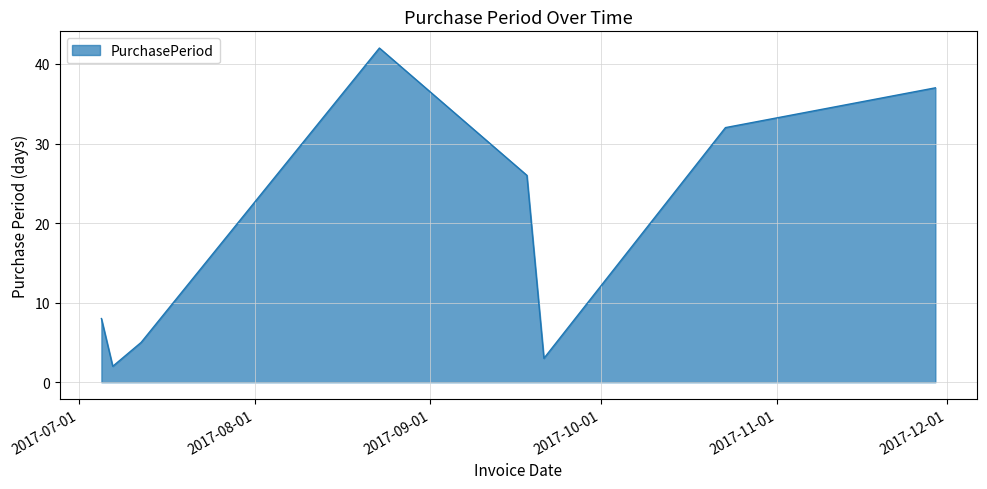

What is the average value?

19